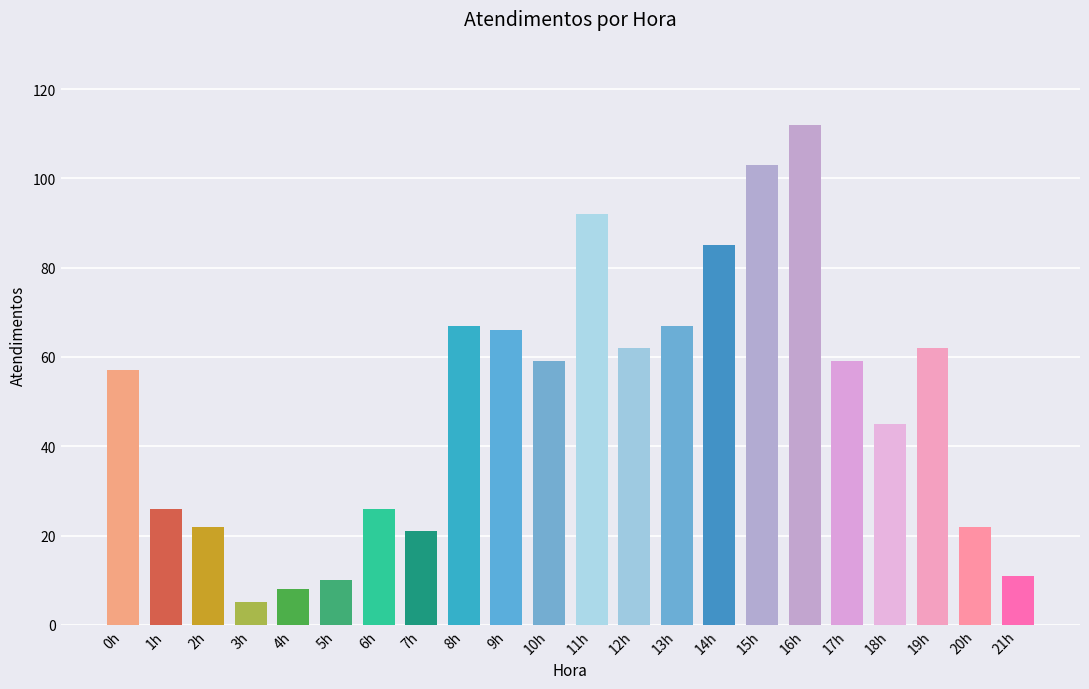

What position from the right is 14h?

8